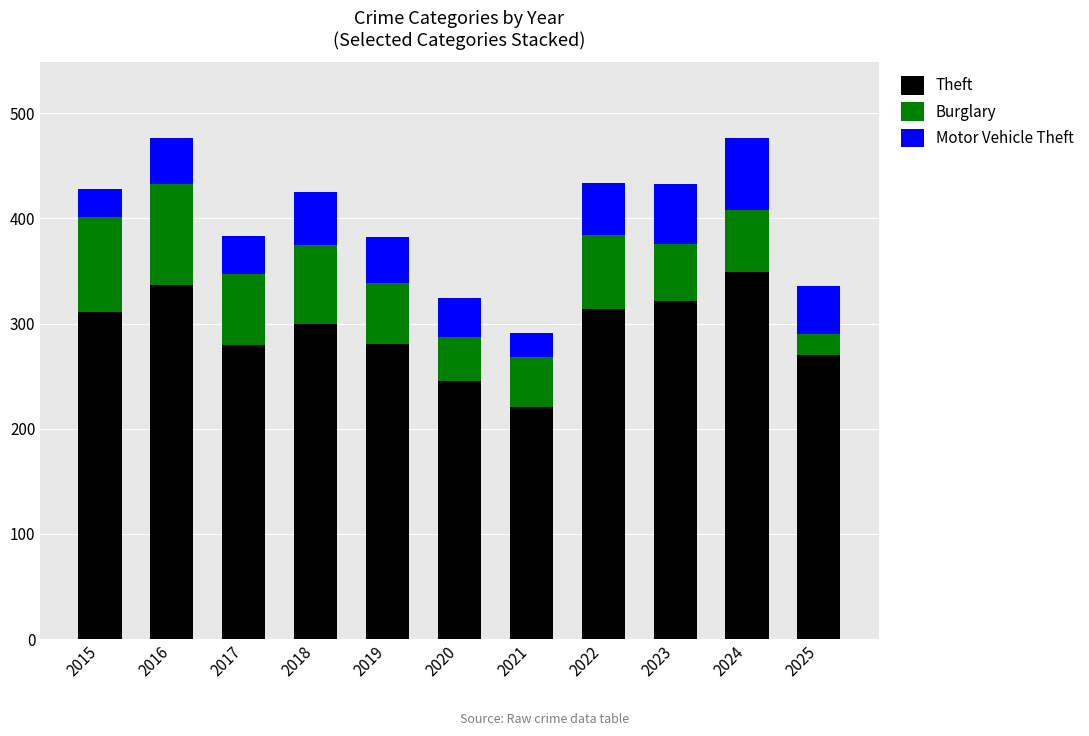

Does the chart contain any negative values?

No